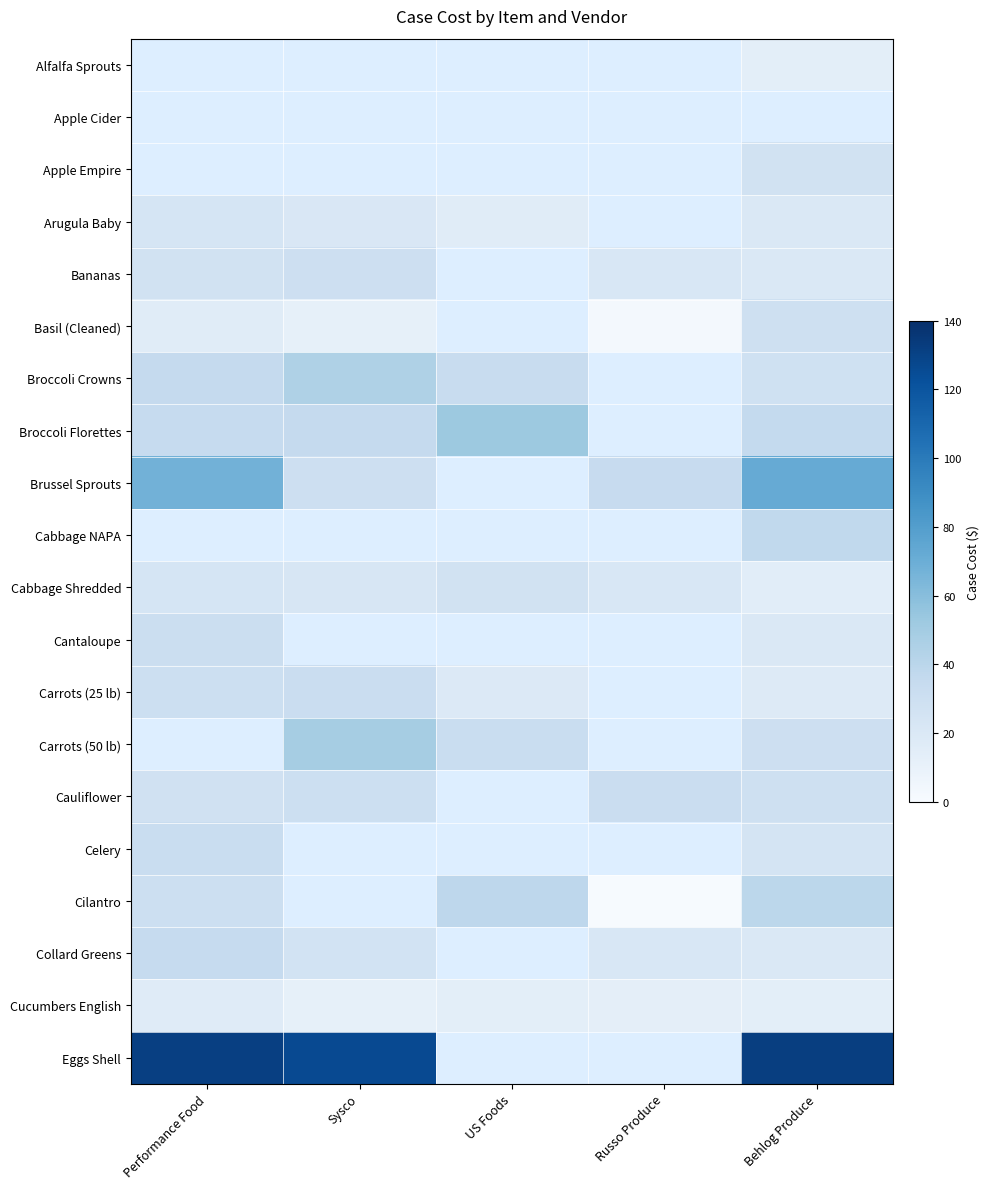

Is the value of Cilantro at Russo Produce greater than the value of Cabbage NAPA at Russo Produce?

No